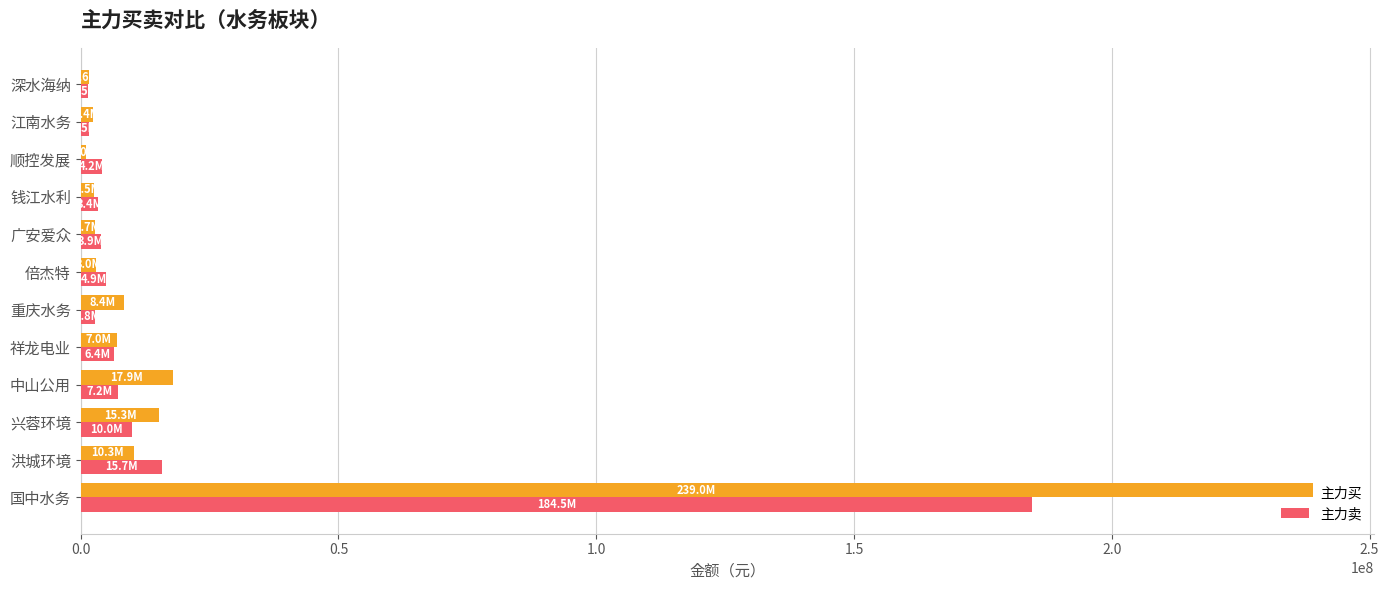

How many values in the 主力买 series are below 7009222?

6